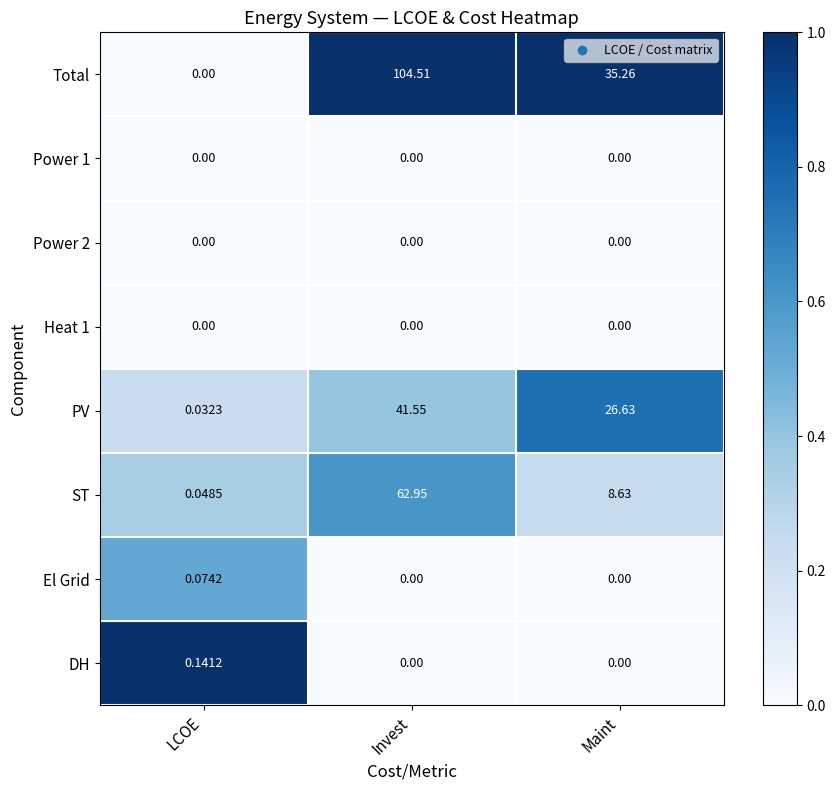

At which category is the sum across all series the highest?

Invest